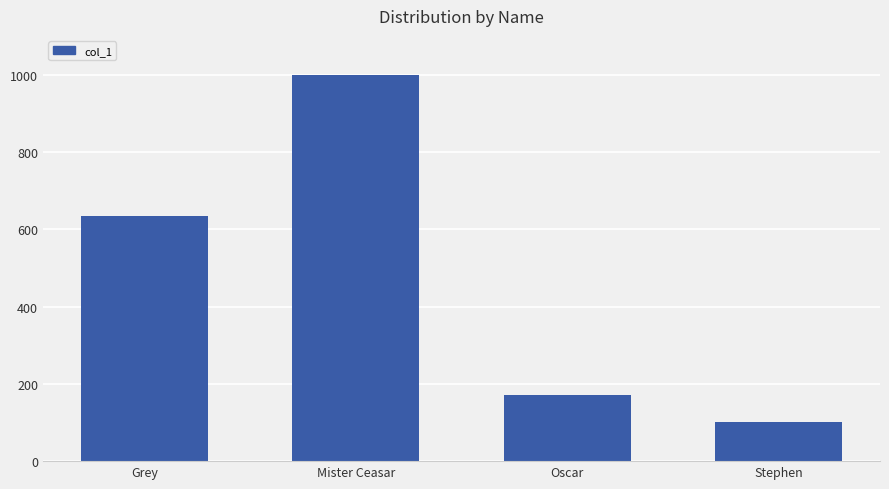

Rank the categories by value from highest to lowest.

Mister Ceasar, Grey, Oscar, Stephen